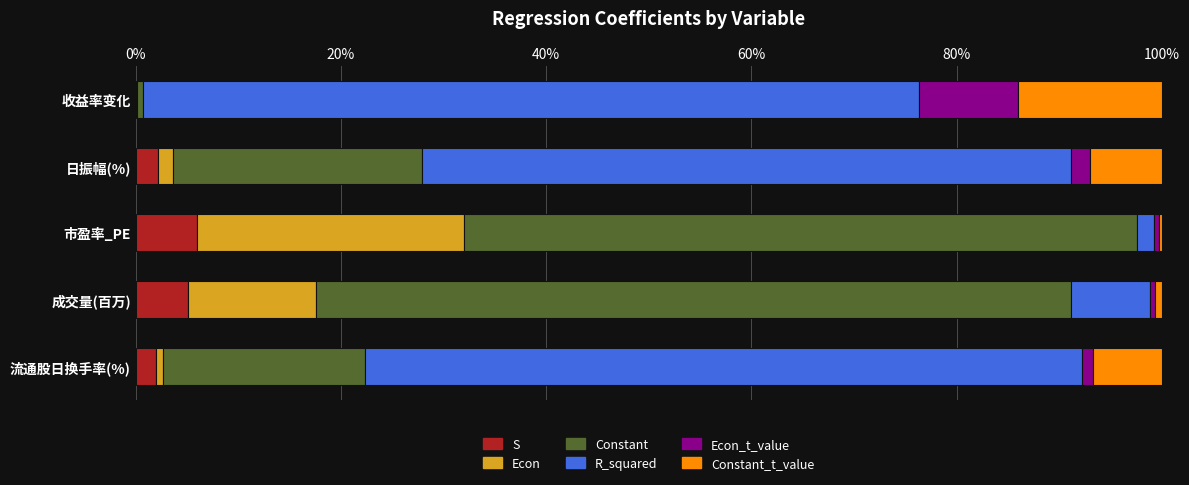

What is the sum of all S values?

15.1